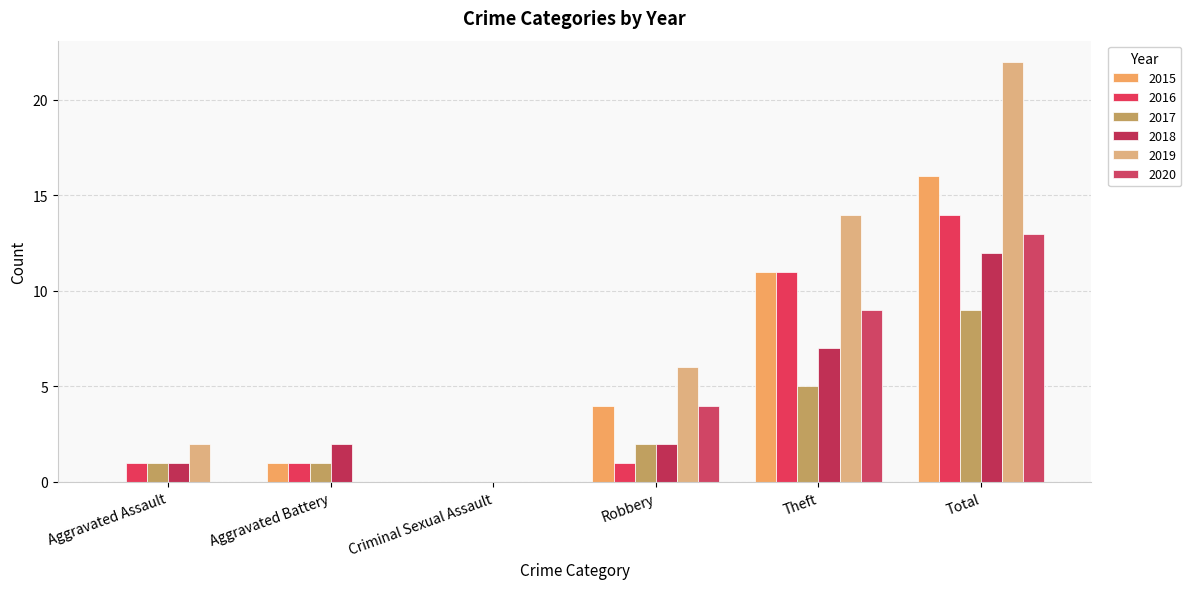

At how many categories does at least one series exceed 9?

2